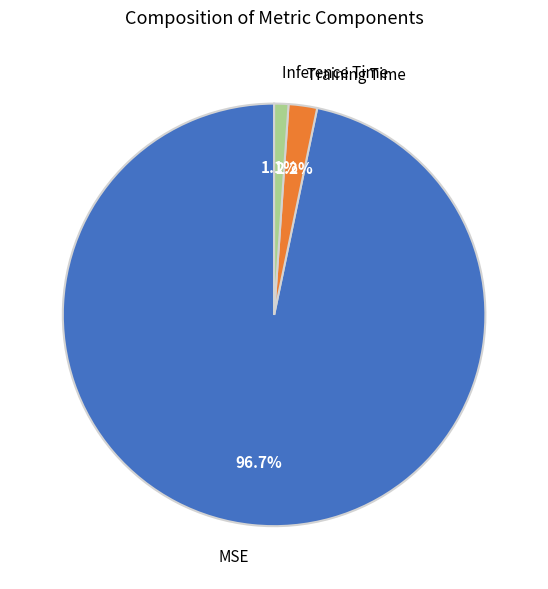

What percentage do Inference Time and Training Time together represent?

3.3%